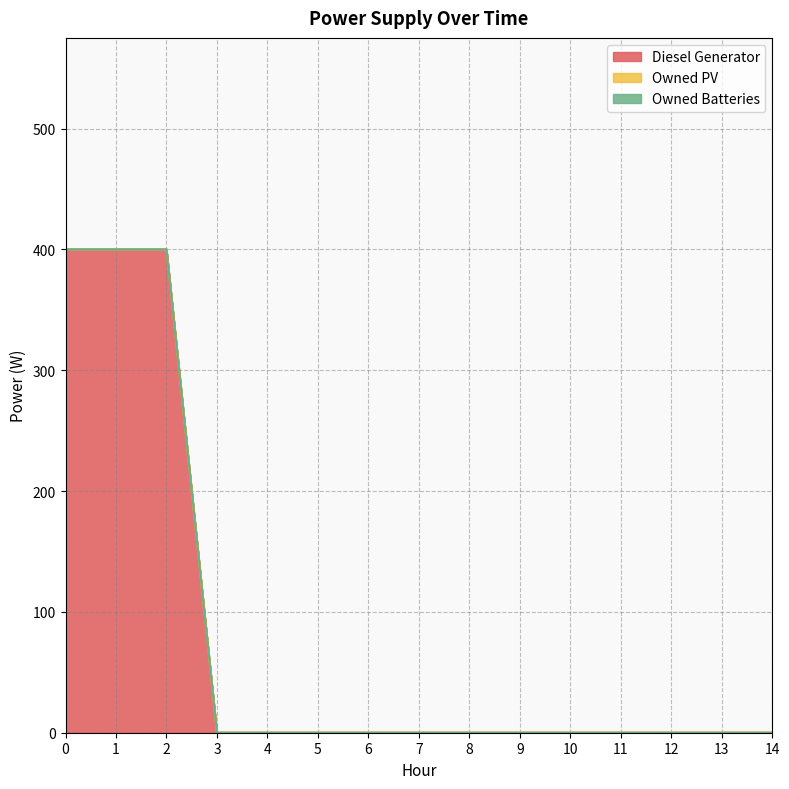

Is it true that Diesel Generator equals 0 at 11?

True